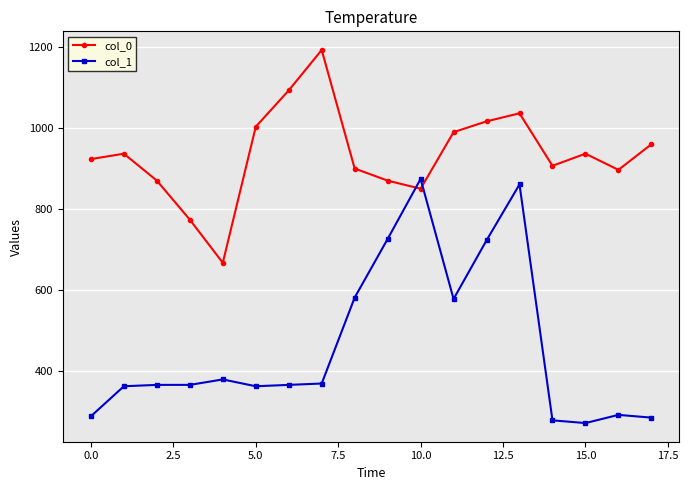

In col_0, how many points are lower than both neighbors (excluding endpoints)?

4